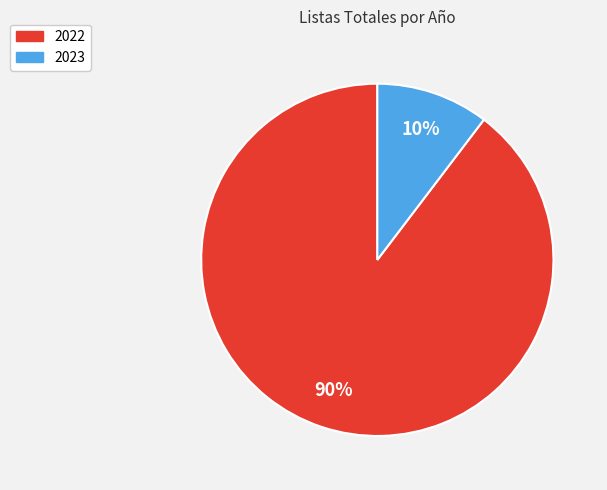

Combined, do 2022 and 2023 account for over 50%?

Yes